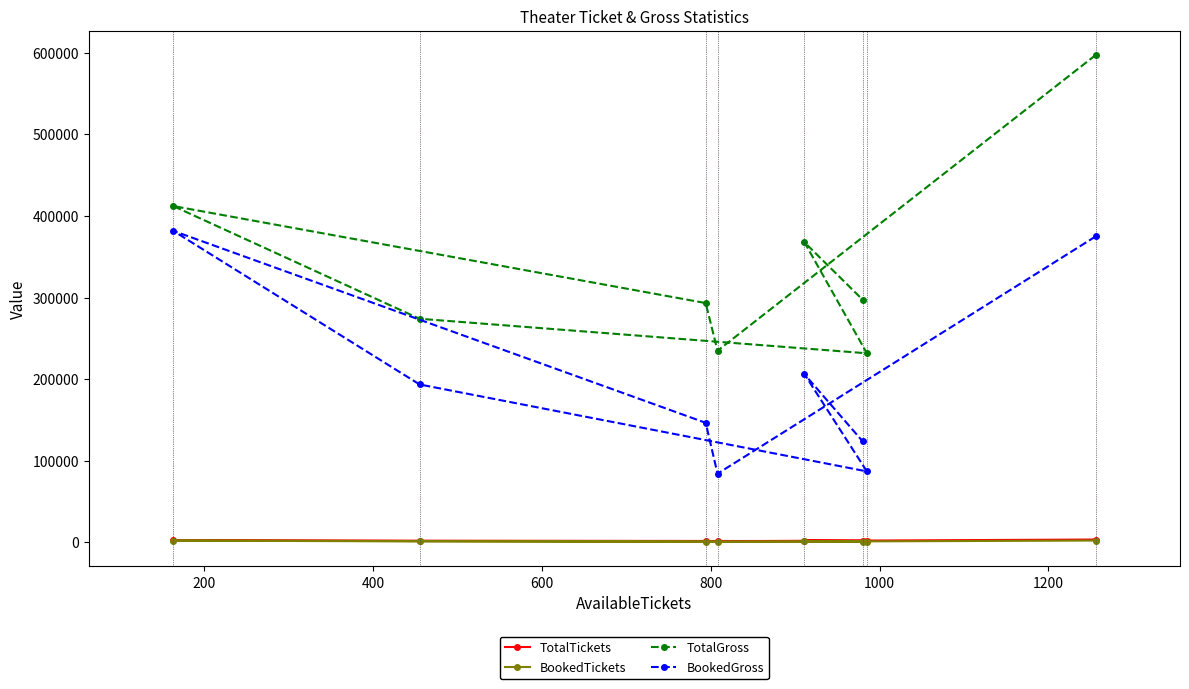

What are all the series names shown in the legend?

TotalTickets, BookedTickets, TotalGross, BookedGross